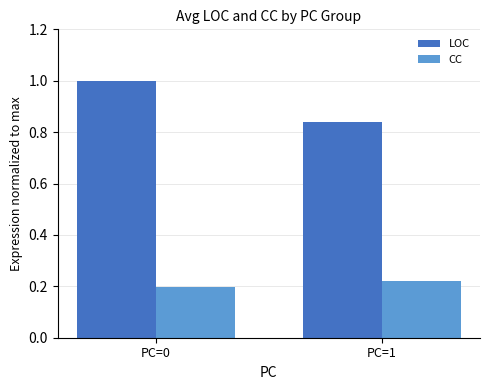

What is the total value across all series at PC=1?

1.1